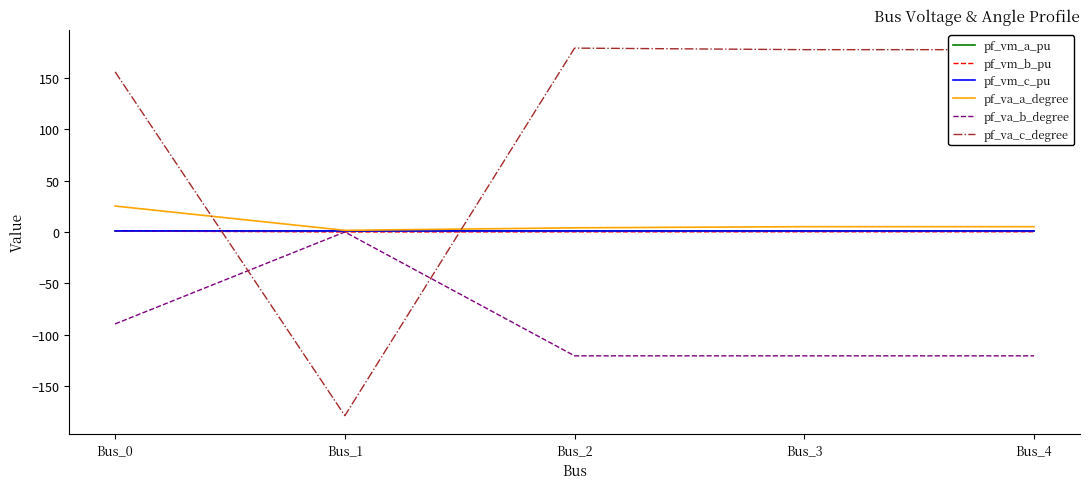

Where is pf_va_c_degree nearest to the value 0?

Bus_0